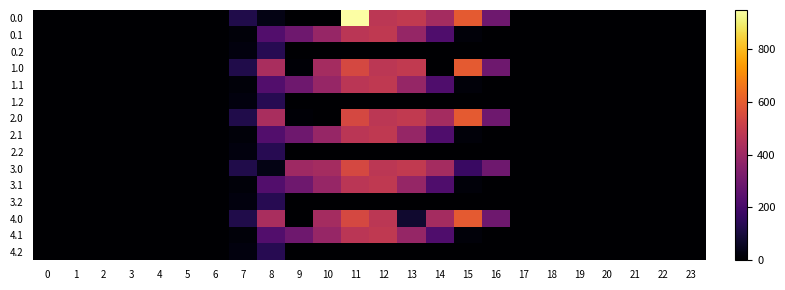

Reading left to right, extract all data points from this chart.

0.0: 0=0.0	1=0.0	2=0.0	3=0.0	4=0.0	5=0.0	6=0.0	7=120.6	8=35.0	9=0.0	10=0.0	11=948.3	12=477.2	13=491.2	14=421.3	15=593.8	16=294.5	17=0.0	18=0.0	19=0.0	20=0.0	21=0.0	22=0.0	23=0.0
0.1: 0=0.0	1=0.0	2=0.0	3=0.0	4=0.0	5=0.0	6=0.0	7=17.7	8=227.5	9=295.9	10=388.1	11=471.7	12=485.4	13=382.7	14=219.2	15=17.3	16=0.0	17=0.0	18=0.0	19=0.0	20=0.0	21=0.0	22=0.0	23=0.0
0.2: 0=0.0	1=0.0	2=0.0	3=0.0	4=0.0	5=0.0	6=0.0	7=22.3	8=134.2	9=0.0	10=0.0	11=0.0	12=0.0	13=0.0	14=0.0	15=0.0	16=0.0	17=0.0	18=0.0	19=0.0	20=0.0	21=0.0	22=0.0	23=0.0
1.0: 0=0.0	1=0.0	2=0.0	3=0.0	4=0.0	5=0.0	6=0.0	7=120.6	8=430.3	9=8.7	10=421.0	11=544.3	12=477.2	13=491.2	14=0.3	15=593.8	16=294.5	17=0.0	18=0.0	19=0.0	20=0.0	21=0.0	22=0.0	23=0.0
1.1: 0=0.0	1=0.0	2=0.0	3=0.0	4=0.0	5=0.0	6=0.0	7=17.7	8=227.5	9=295.9	10=388.1	11=471.7	12=485.4	13=382.7	14=219.2	15=17.3	16=0.0	17=0.0	18=0.0	19=0.0	20=0.0	21=0.0	22=0.0	23=0.0
1.2: 0=0.0	1=0.0	2=0.0	3=0.0	4=0.0	5=0.0	6=0.0	7=22.3	8=134.2	9=0.0	10=0.0	11=0.0	12=0.0	13=0.0	14=0.0	15=0.0	16=0.0	17=0.0	18=0.0	19=0.0	20=0.0	21=0.0	22=0.0	23=0.0
2.0: 0=0.0	1=0.0	2=0.0	3=0.0	4=0.0	5=0.0	6=0.0	7=120.6	8=430.3	9=8.7	10=0.0	11=544.3	12=477.2	13=491.2	14=421.3	15=593.8	16=294.5	17=0.0	18=0.0	19=0.0	20=0.0	21=0.0	22=0.0	23=0.0
2.1: 0=0.0	1=0.0	2=0.0	3=0.0	4=0.0	5=0.0	6=0.0	7=17.7	8=227.5	9=295.9	10=388.1	11=471.7	12=485.4	13=382.7	14=219.2	15=17.3	16=0.0	17=0.0	18=0.0	19=0.0	20=0.0	21=0.0	22=0.0	23=0.0
2.2: 0=0.0	1=0.0	2=0.0	3=0.0	4=0.0	5=0.0	6=0.0	7=22.3	8=134.2	9=0.0	10=0.0	11=0.0	12=0.0	13=0.0	14=0.0	15=0.0	16=0.0	17=0.0	18=0.0	19=0.0	20=0.0	21=0.0	22=0.0	23=0.0
3.0: 0=0.0	1=0.0	2=0.0	3=0.0	4=0.0	5=0.0	6=0.0	7=120.6	8=35.0	9=404.0	10=421.0	11=544.3	12=477.2	13=491.2	14=421.3	15=172.8	16=294.5	17=0.0	18=0.0	19=0.0	20=0.0	21=0.0	22=0.0	23=0.0
3.1: 0=0.0	1=0.0	2=0.0	3=0.0	4=0.0	5=0.0	6=0.0	7=17.7	8=227.5	9=295.9	10=388.1	11=471.7	12=485.4	13=382.7	14=219.2	15=17.3	16=0.0	17=0.0	18=0.0	19=0.0	20=0.0	21=0.0	22=0.0	23=0.0
3.2: 0=0.0	1=0.0	2=0.0	3=0.0	4=0.0	5=0.0	6=0.0	7=22.3	8=134.2	9=0.0	10=0.0	11=0.0	12=0.0	13=0.0	14=0.0	15=0.0	16=0.0	17=0.0	18=0.0	19=0.0	20=0.0	21=0.0	22=0.0	23=0.0
4.0: 0=0.0	1=0.0	2=0.0	3=0.0	4=0.0	5=0.0	6=0.0	7=120.6	8=430.3	9=0.0	10=421.0	11=544.3	12=477.2	13=79.0	14=421.3	15=593.8	16=294.5	17=0.0	18=0.0	19=0.0	20=0.0	21=0.0	22=0.0	23=0.0
4.1: 0=0.0	1=0.0	2=0.0	3=0.0	4=0.0	5=0.0	6=0.0	7=17.7	8=227.5	9=295.9	10=388.1	11=471.7	12=485.4	13=382.7	14=219.2	15=17.3	16=0.0	17=0.0	18=0.0	19=0.0	20=0.0	21=0.0	22=0.0	23=0.0
4.2: 0=0.0	1=0.0	2=0.0	3=0.0	4=0.0	5=0.0	6=0.0	7=22.3	8=134.2	9=0.0	10=0.0	11=0.0	12=0.0	13=0.0	14=0.0	15=0.0	16=0.0	17=0.0	18=0.0	19=0.0	20=0.0	21=0.0	22=0.0	23=0.0